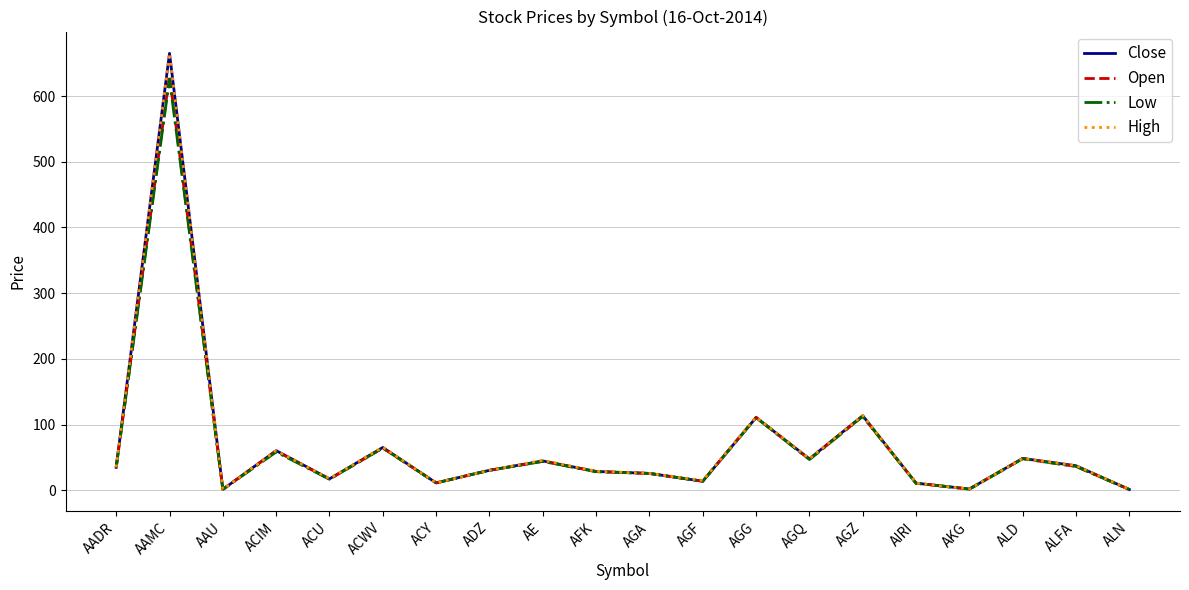

True or false: Close has a value of 78.2 at AGZ.

False